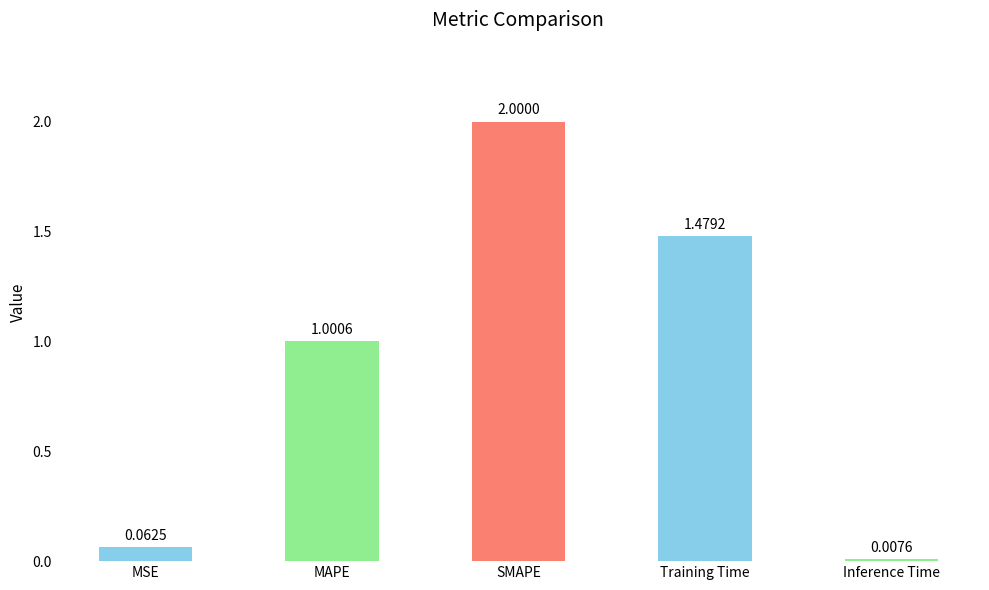

Rank the categories by value from highest to lowest.

SMAPE, Training Time, MAPE, MSE, Inference Time